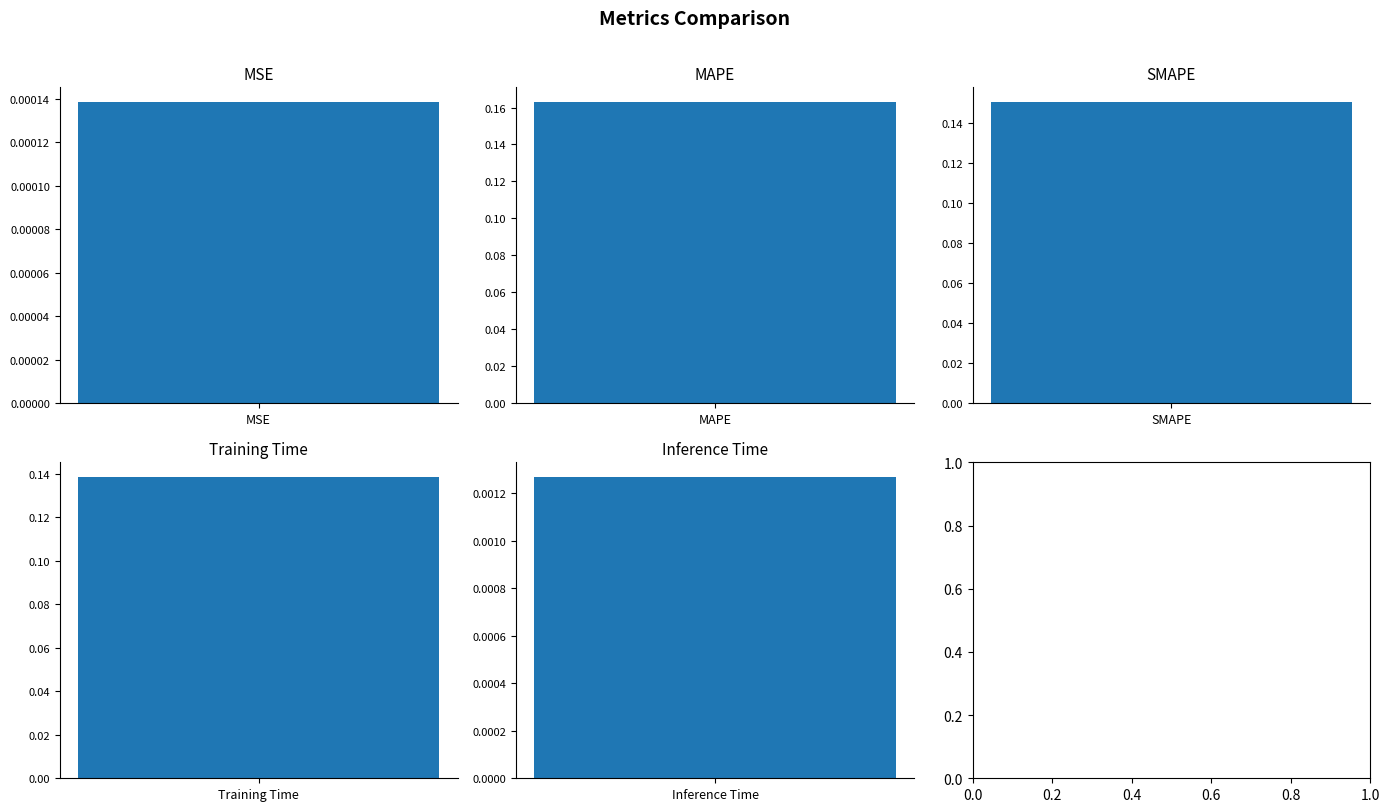

What is the label of the 4th bar from the right?

MAPE